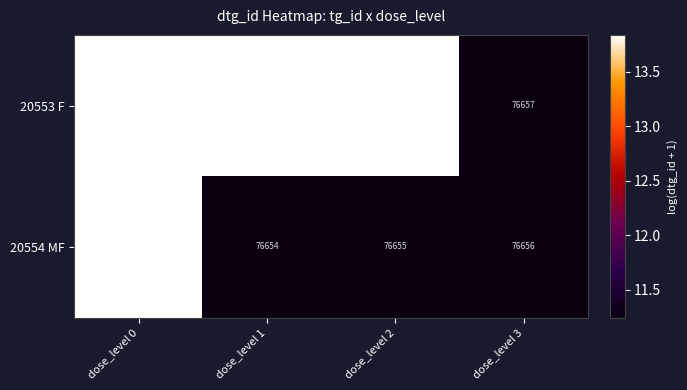

Reading right to left, list all the values displayed in this chart.

20553 F: 76657	1023193	1023192	1023191
20554 MF: 76656	76655	76654	1016017